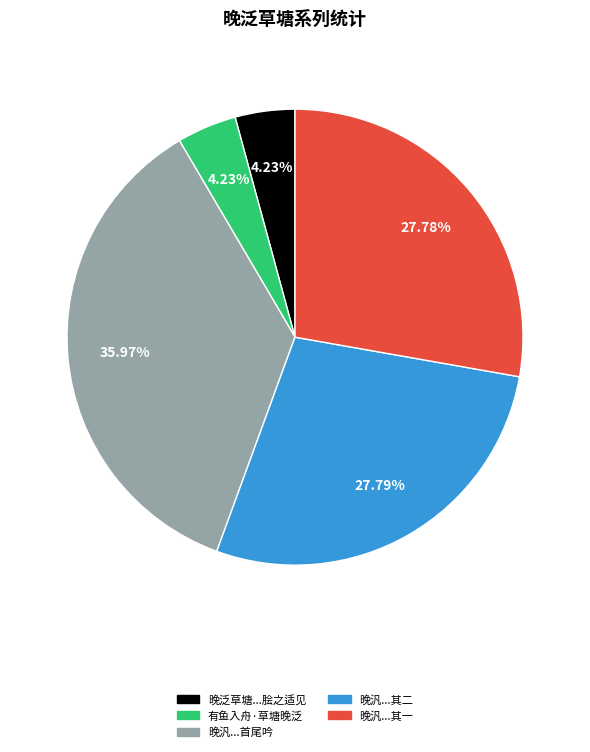

Is there a majority slice in this chart?

No